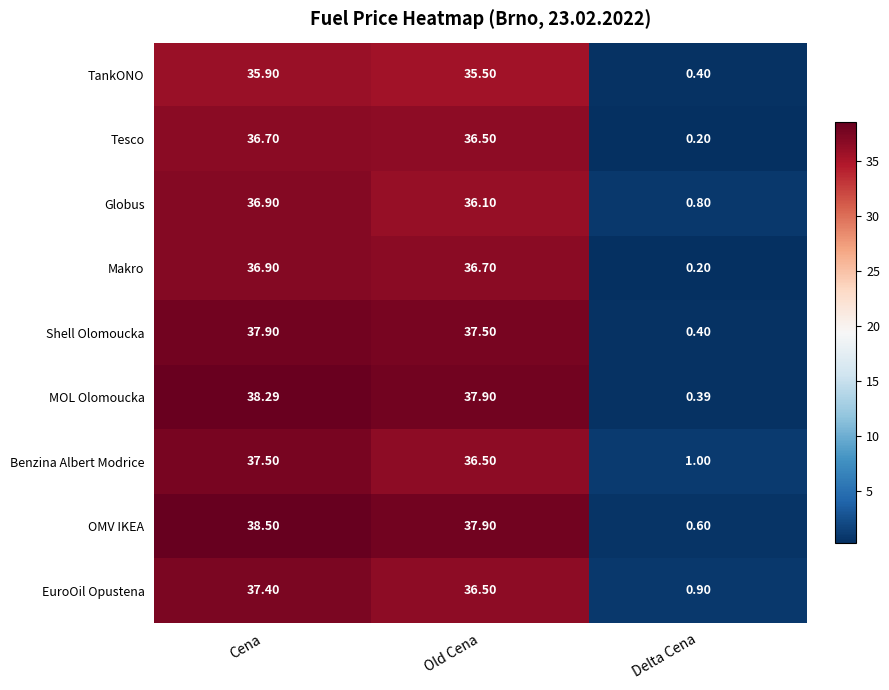

At which label does TankONO reach its minimum?

Delta Cena